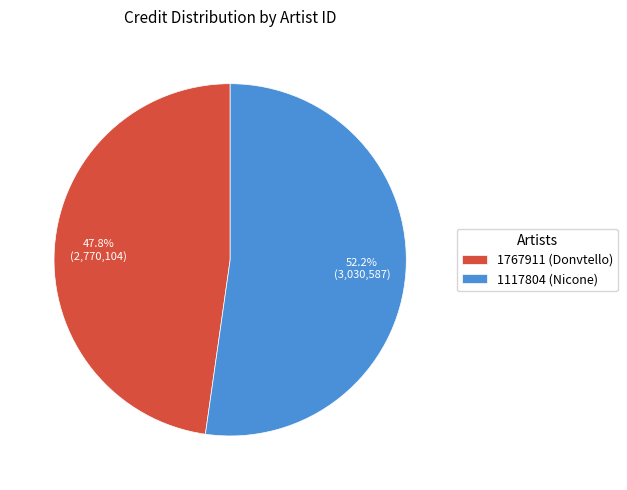

Is the sum of 1767911 (Donvtello) and 1117804 (Nicone) greater than half?

Yes